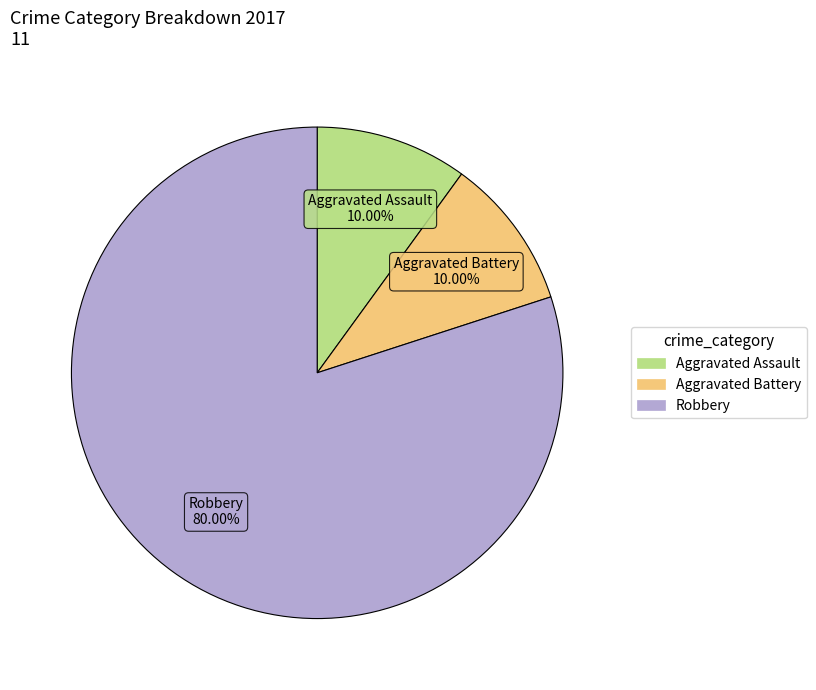

Does any single category account for the majority?

Yes